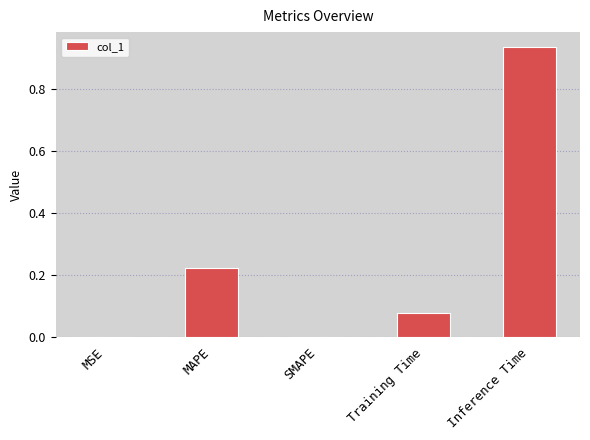

Is it true that the value at SMAPE is -0.4?

False